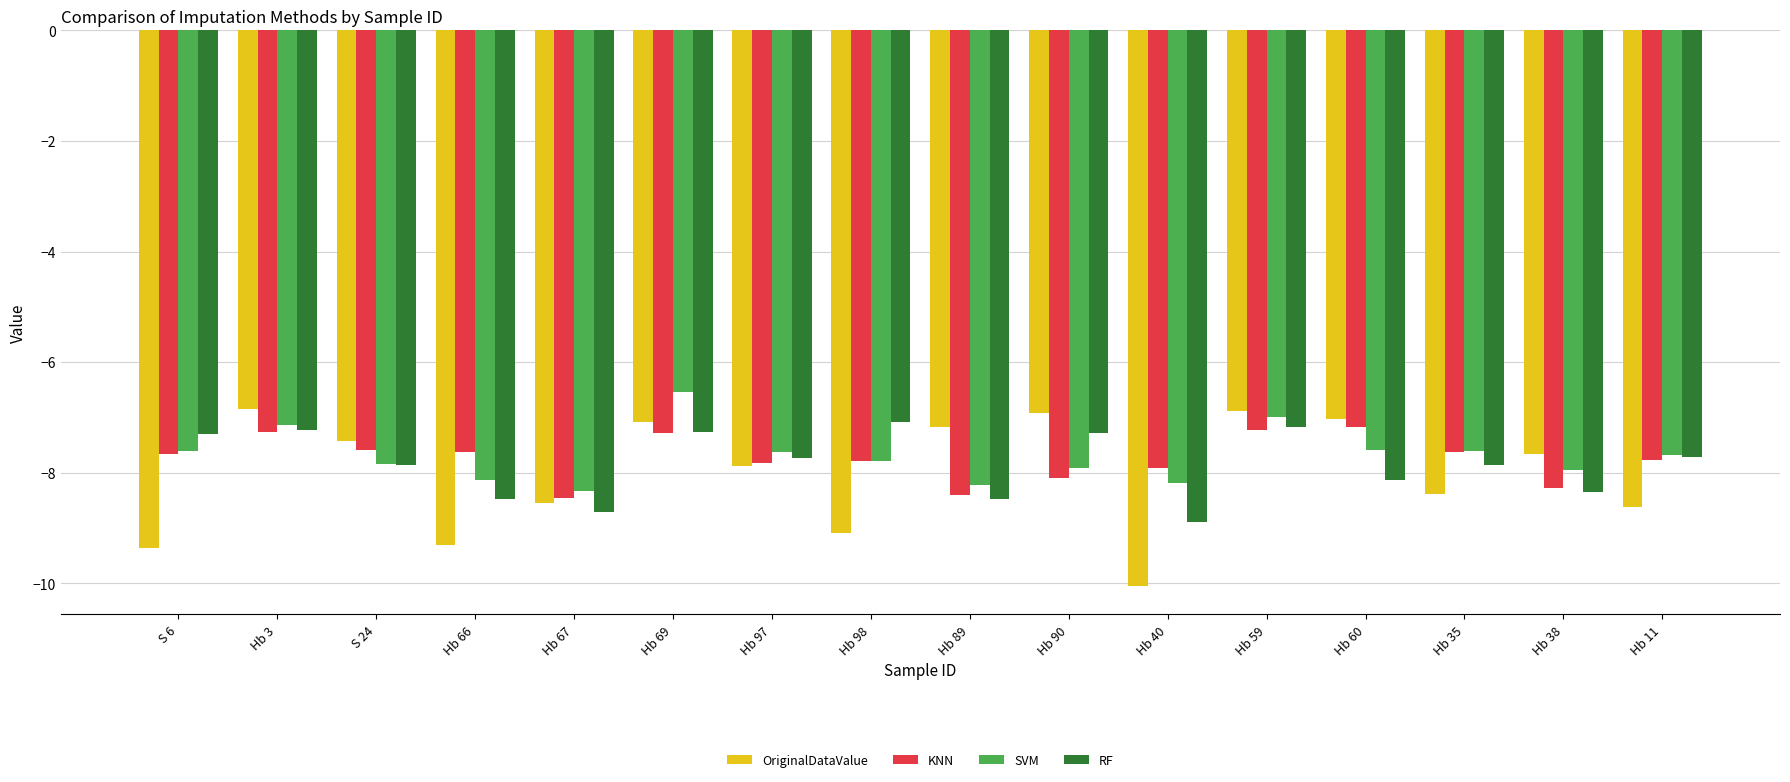

What is the label of the 8th bar from the right?

Hb 89